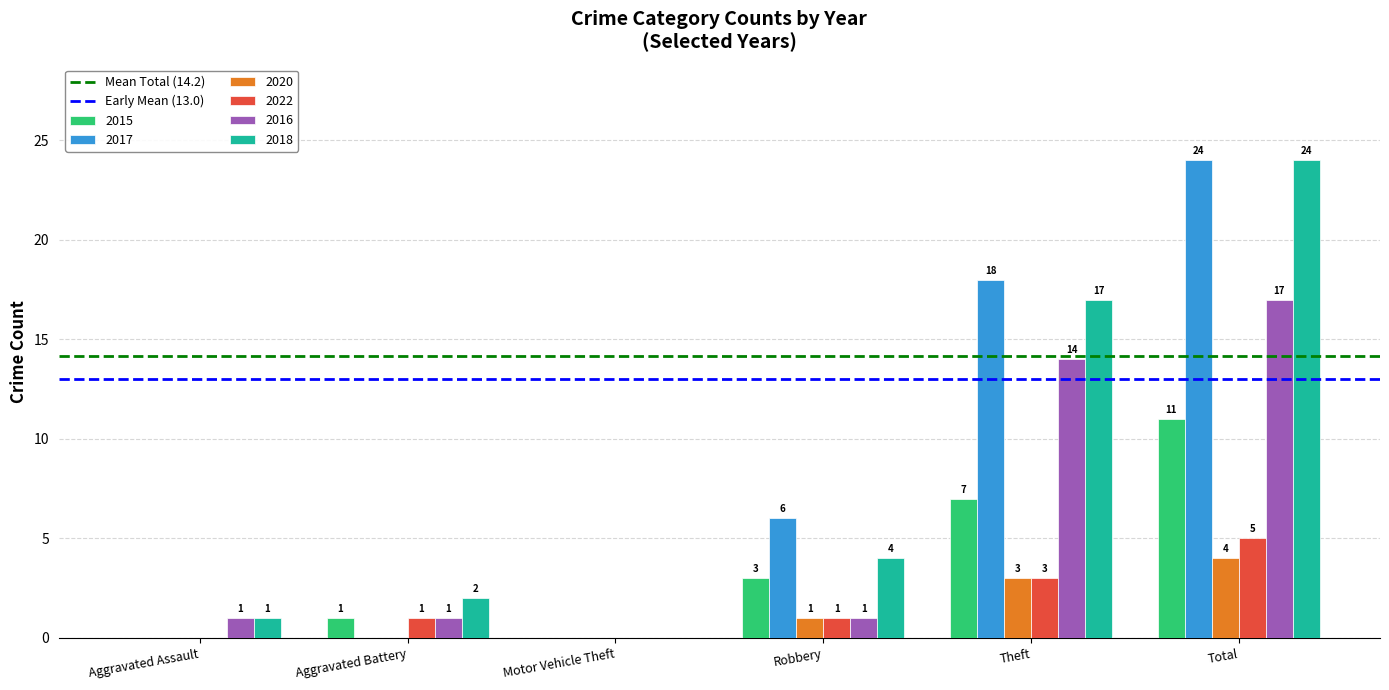

At which label does 2015 reach its peak?

Total